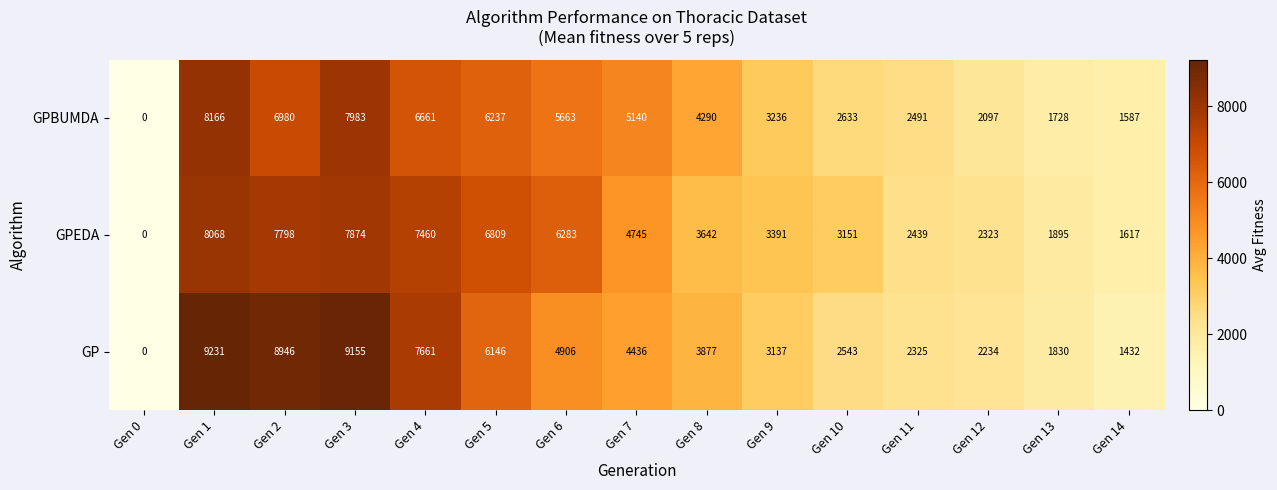

At which label does GPBUMDA first exceed 4290?

Gen 1